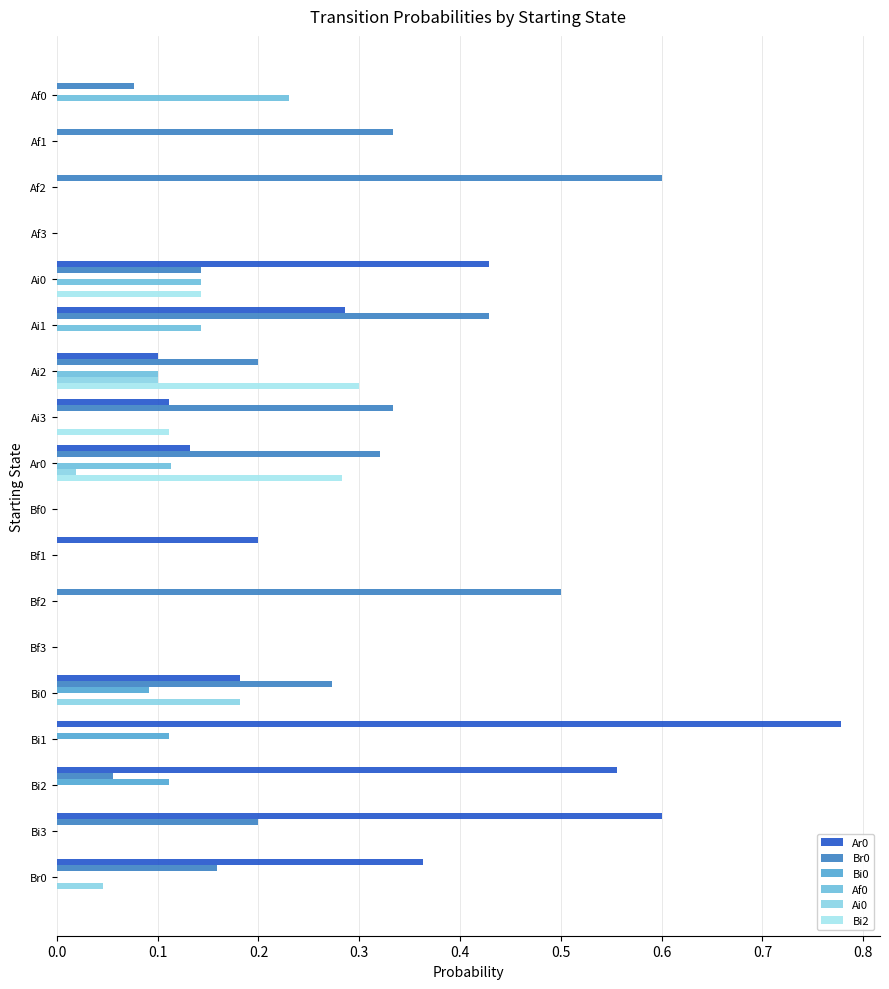

Which series has the largest range (max minus min)?

Ar0